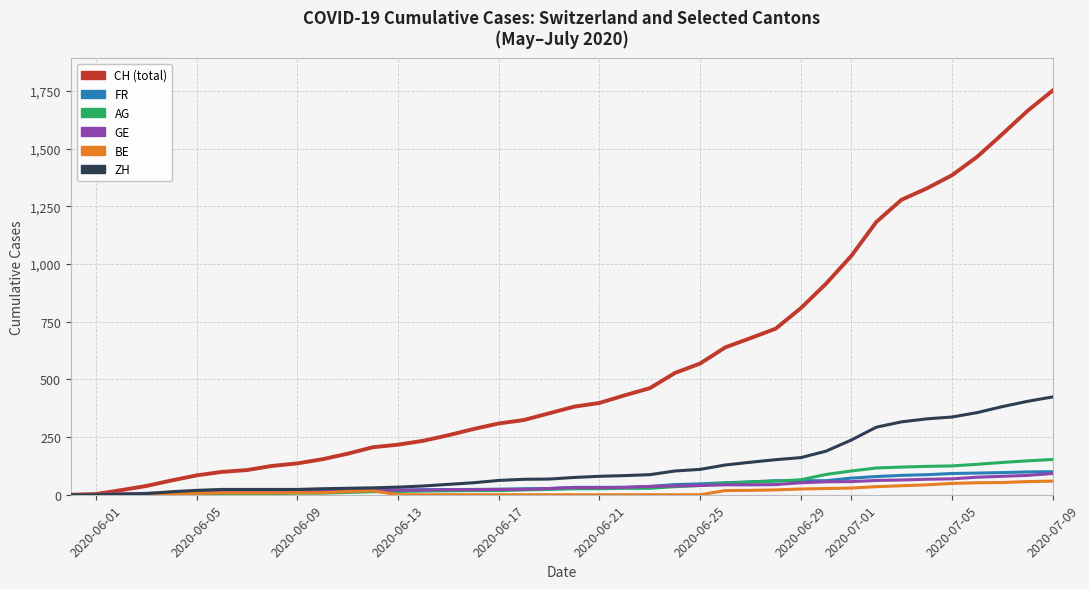

Which series has the largest total across all categories?

CH (total)